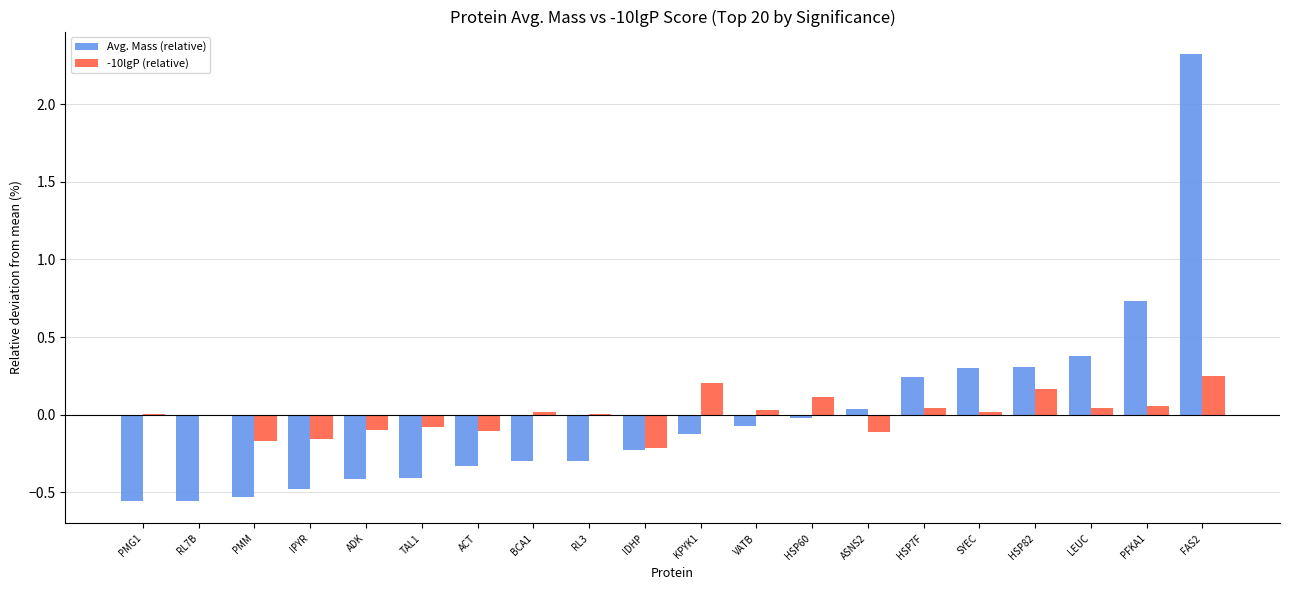

At which category is the sum across all series the highest?

FAS2